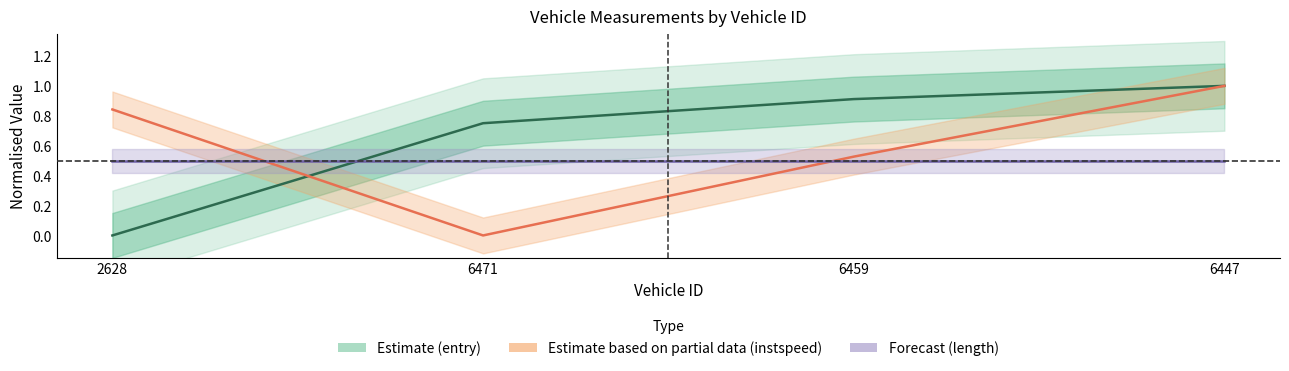

What is the label of the 3rd point from the left?

6459